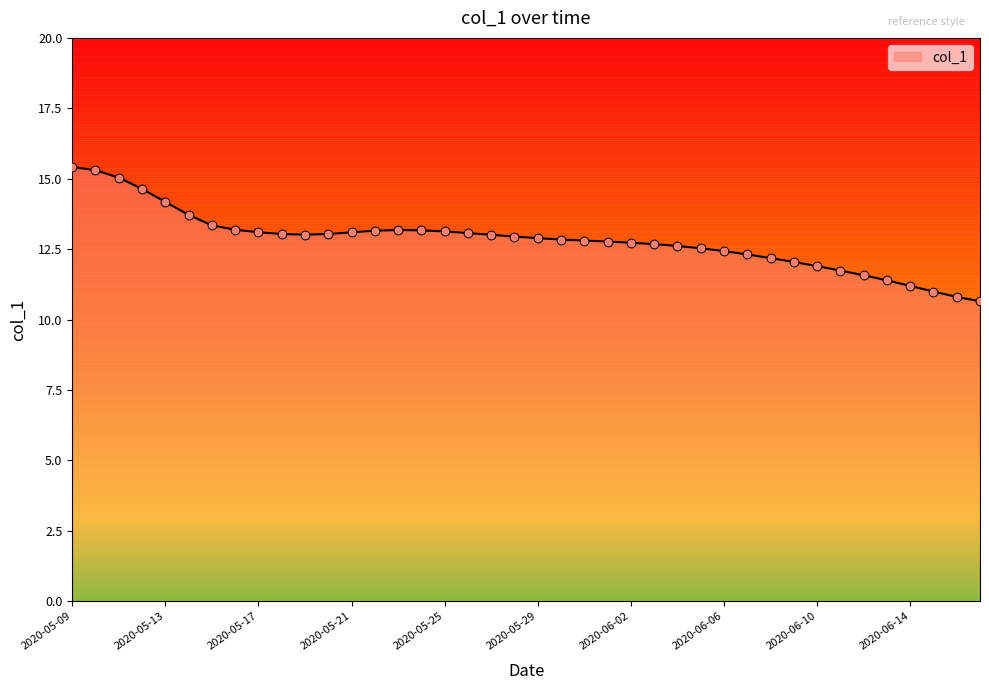

What is the change in value from 2020-05-25 to 2020-05-30?

-0.3